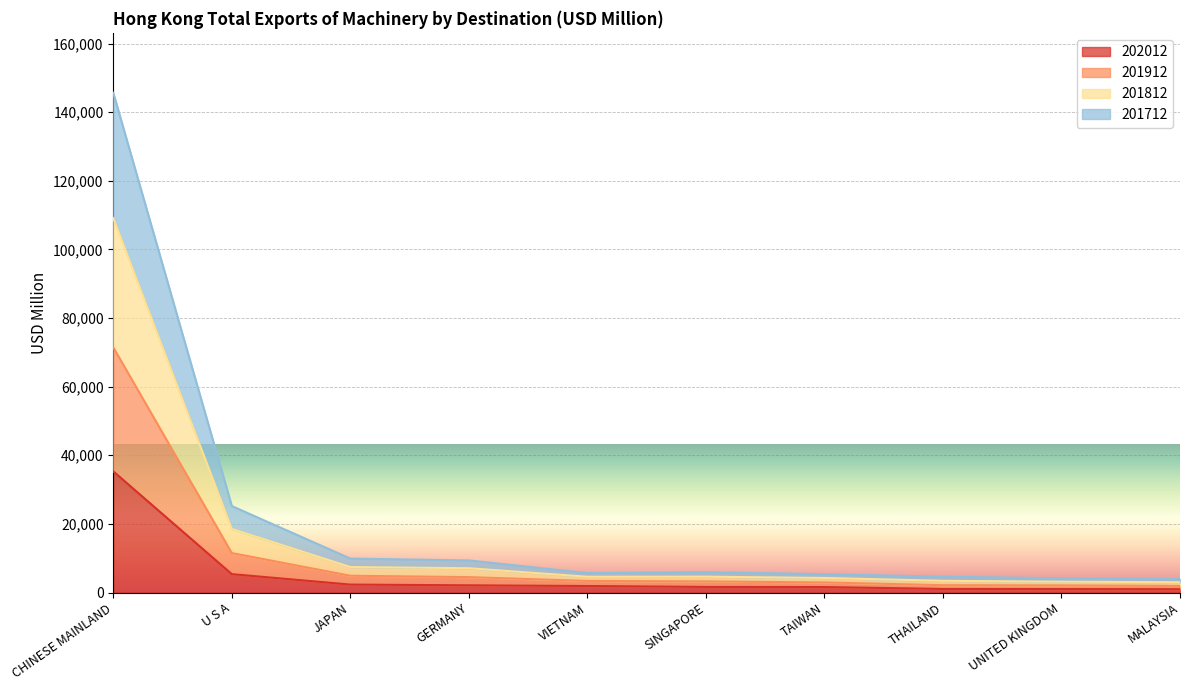

List the series in order of their peak value, highest first.

201812, 201912, 201712, 202012